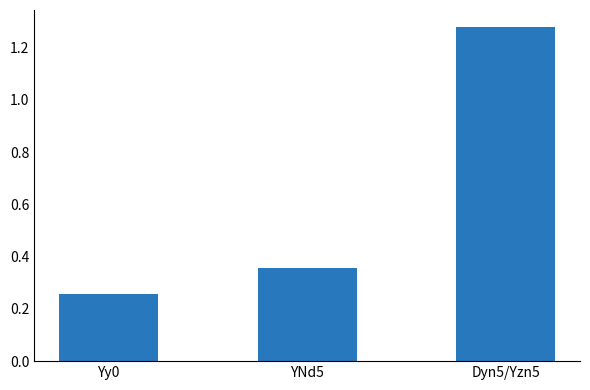

How many series are shown in this chart?

1